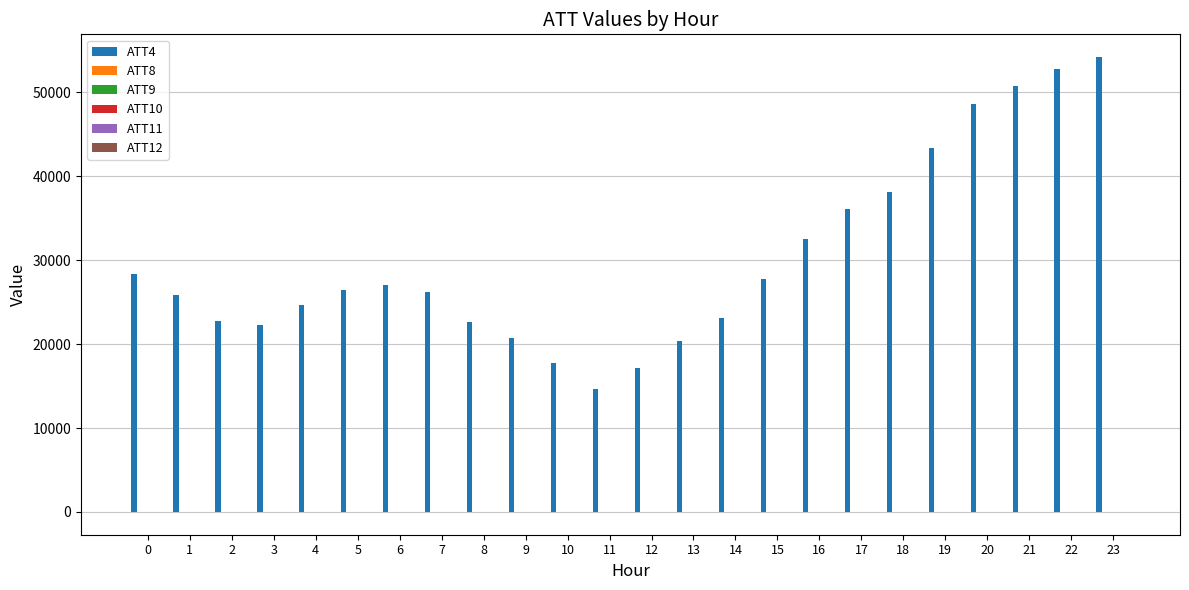

Which series has the largest total across all categories?

ATT4